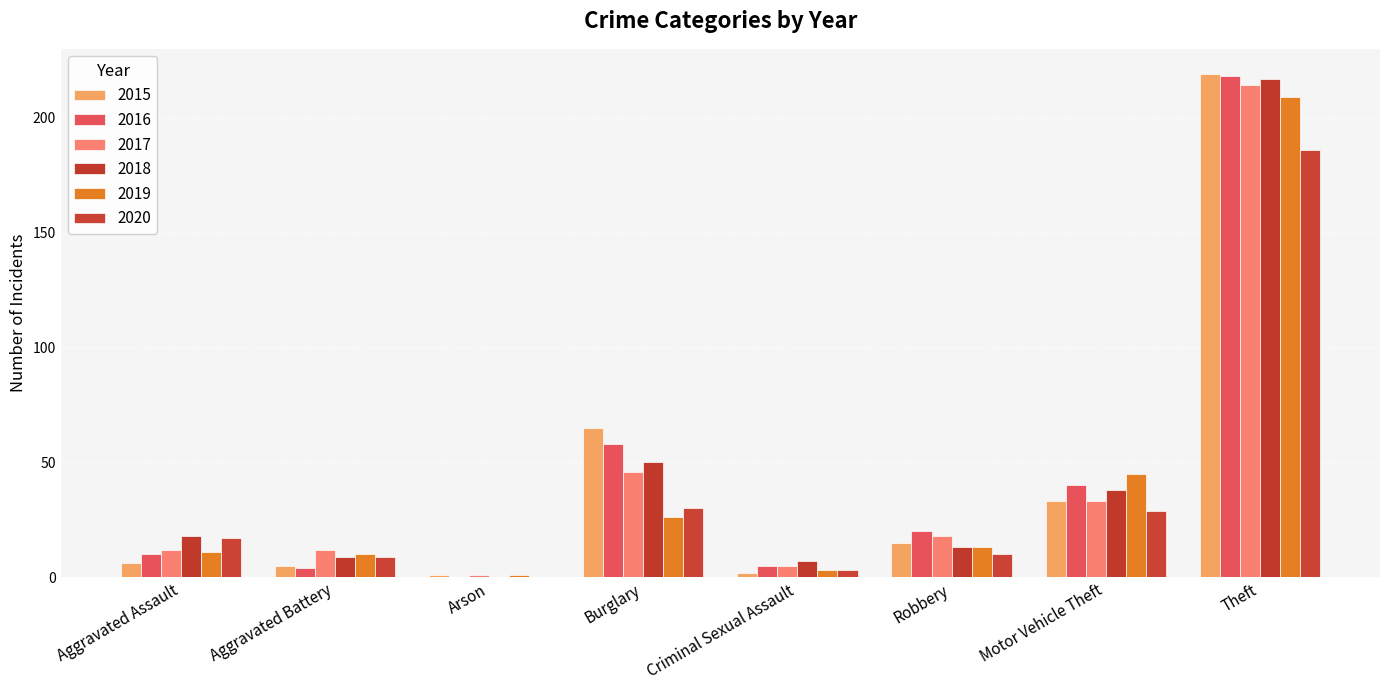

Which series has the widest spread of values?

2015